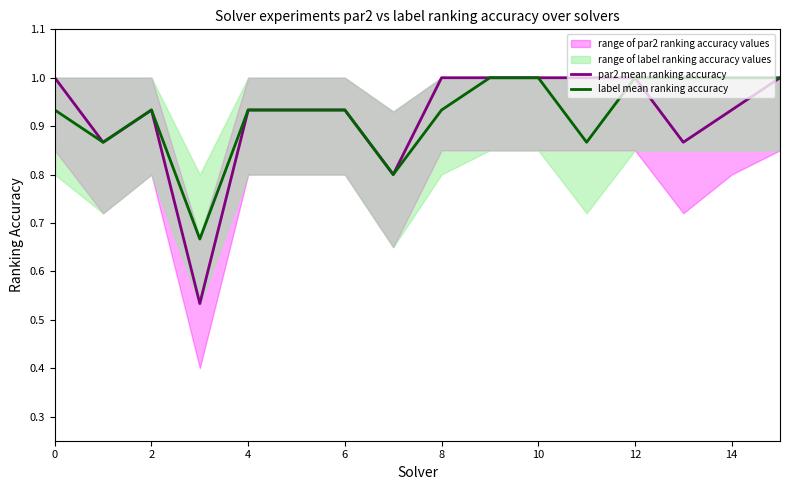

True or false: label mean ranking accuracy has a value of 1.0 at 10.

True